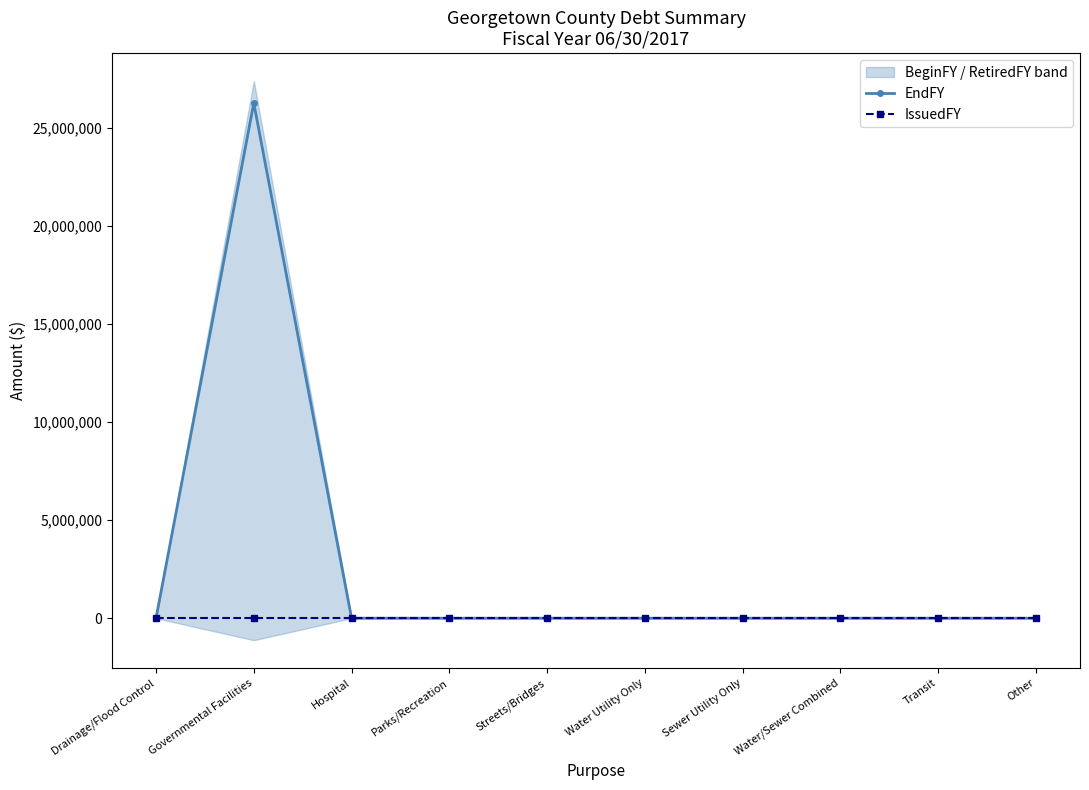

List the series in order of their peak value, highest first.

EndFY, IssuedFY